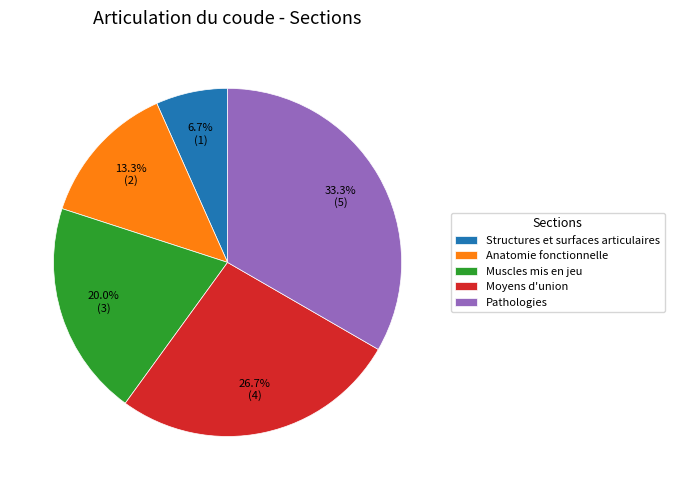

Count the number of slices in the pie.

5